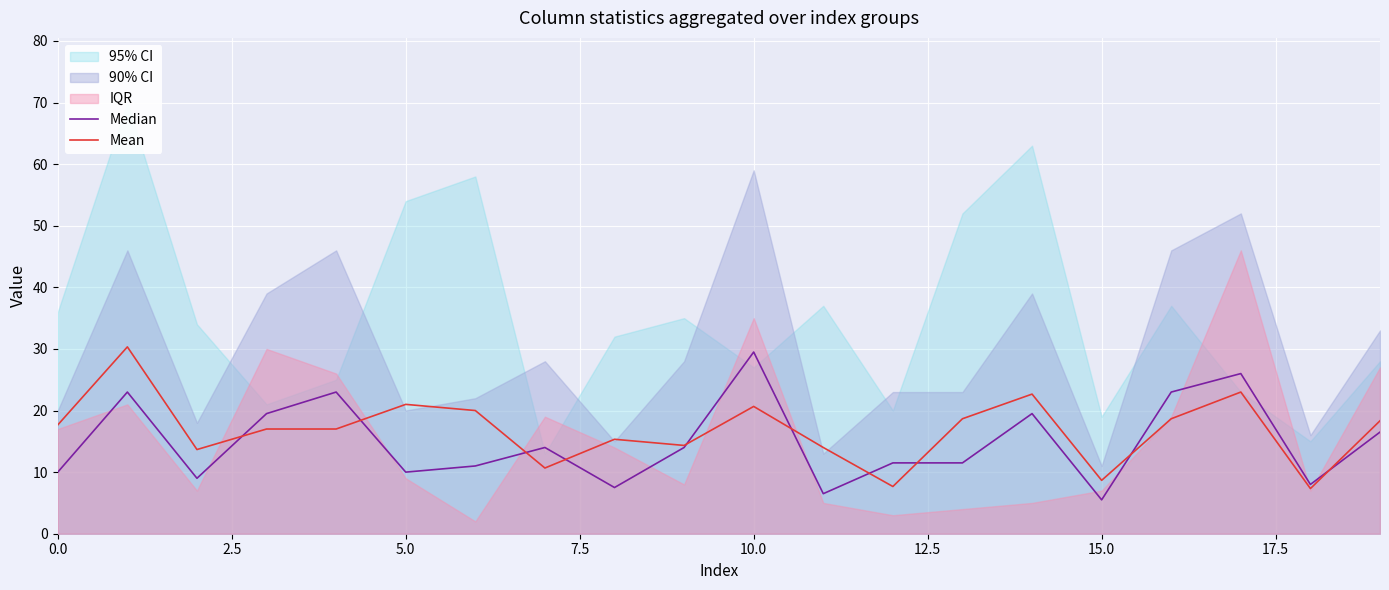

What is the maximum value for Mean?

30.3